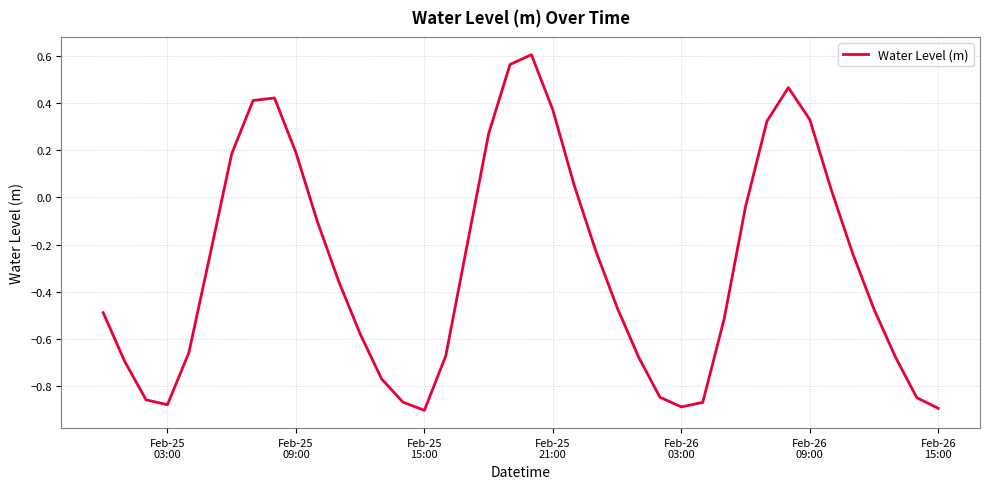

Count the number of values greater than 0.

13